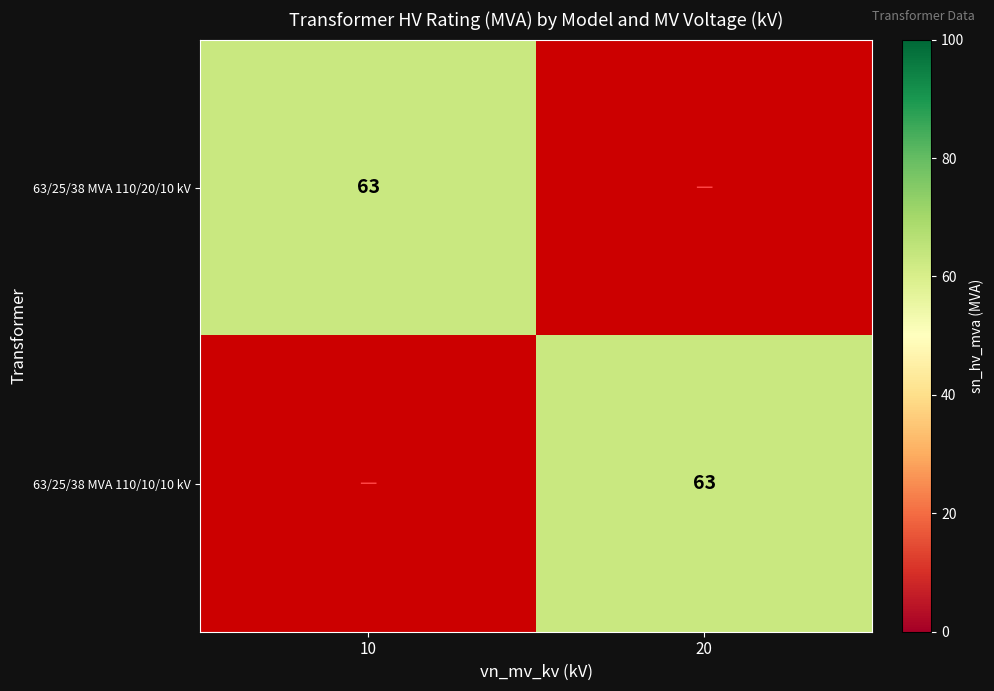

List the series in order of their peak value, highest first.

63/25/38 MVA 110/20/10 kV, 63/25/38 MVA 110/10/10 kV